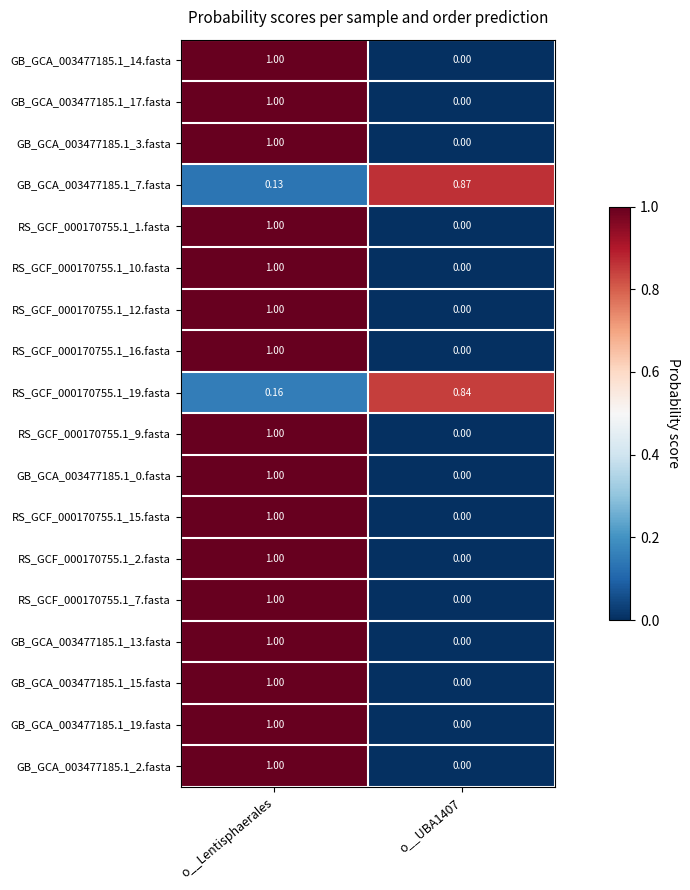

Where is GB_GCA_003477185.1_7.fasta nearest to the value 0?

o__Lentisphaerales